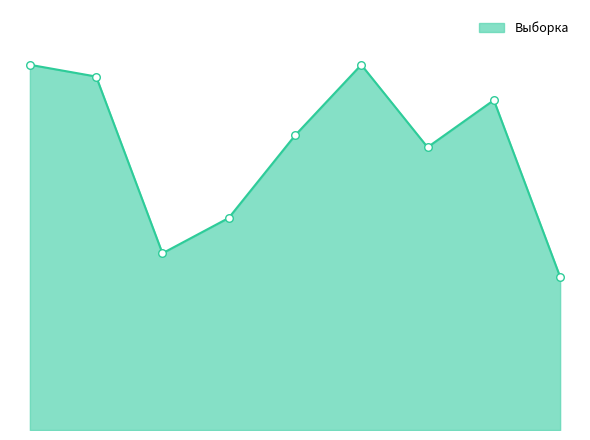

Is this an area chart (filled region under the line)?

Yes